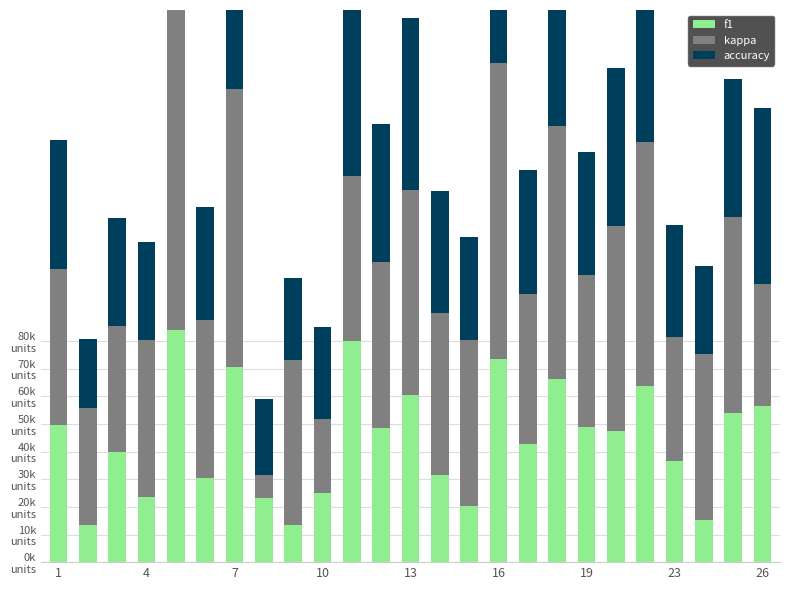

Does the chart contain any negative values?

No